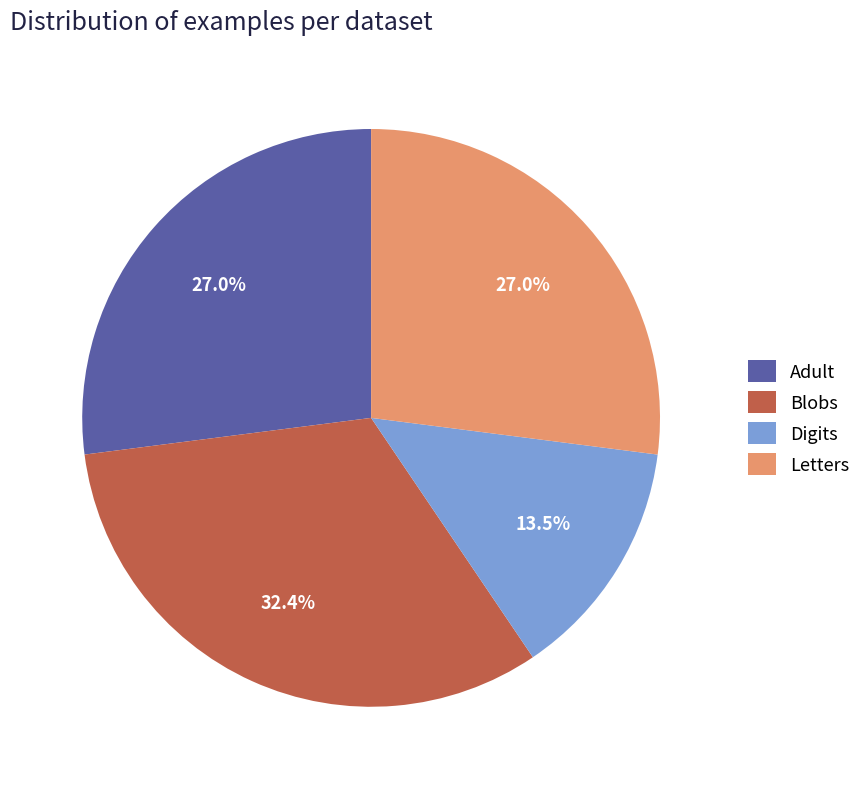

What percentage do Blobs and Digits together represent?

45.9%